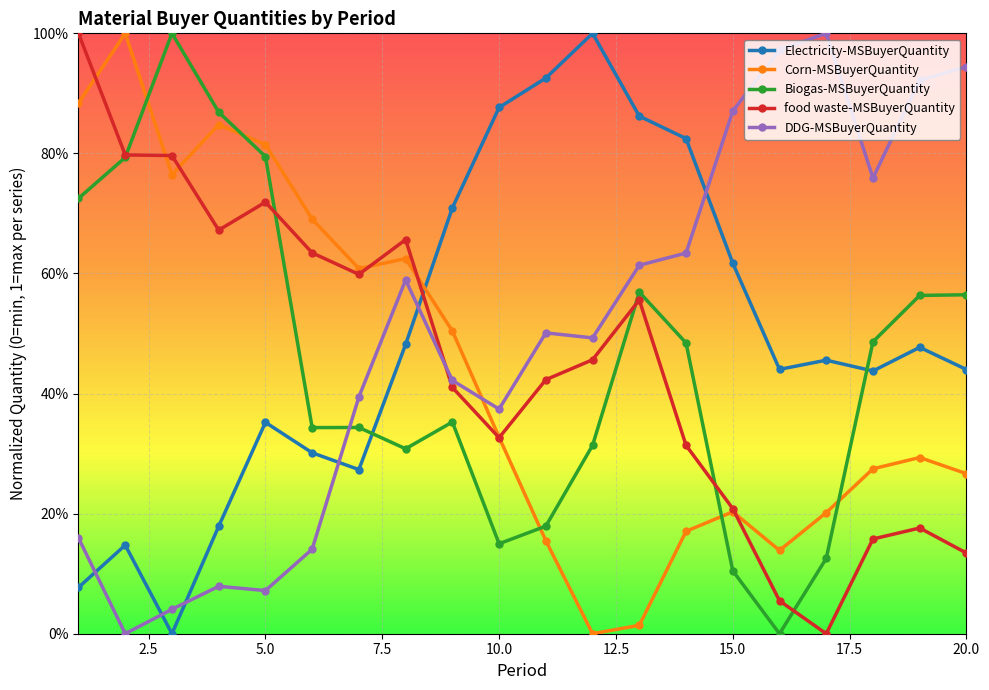

At which category does the chart reach its minimum across all series?

3